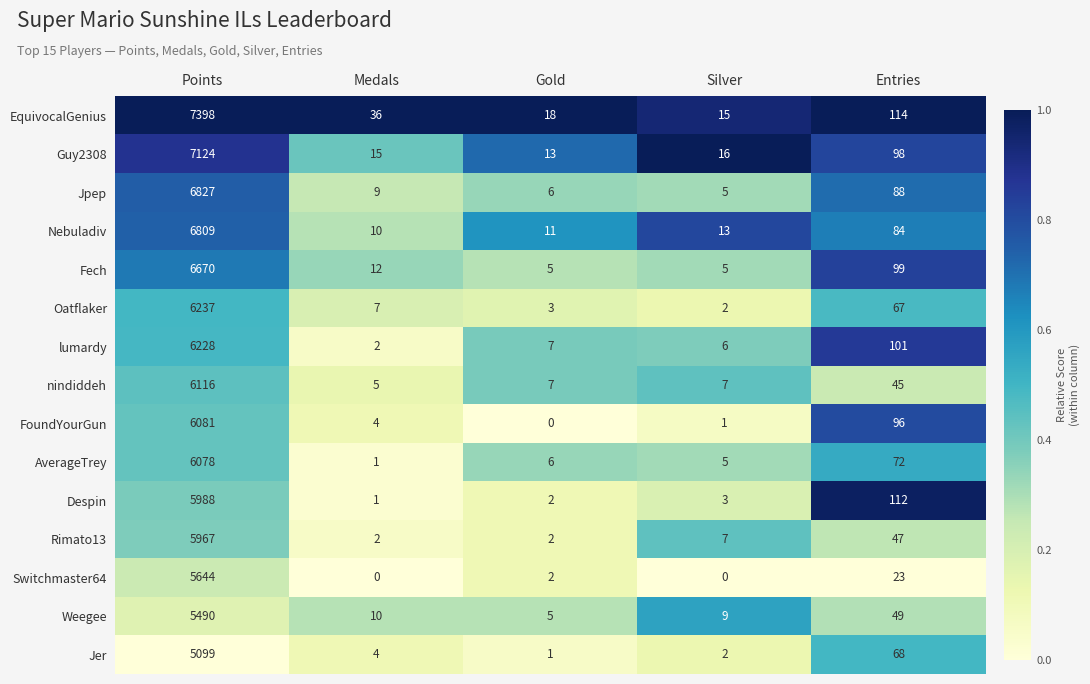

List the labels in order of FoundYourGun value, largest first.

Points, Entries, Medals, Silver, Gold